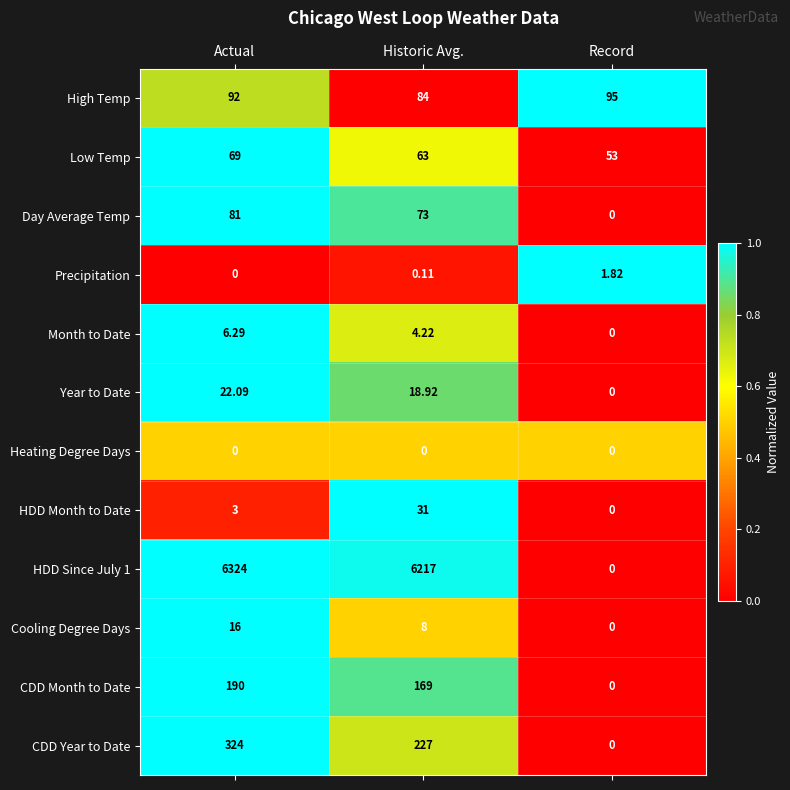

At which label is Low Temp closest to 61?

Historic Avg.